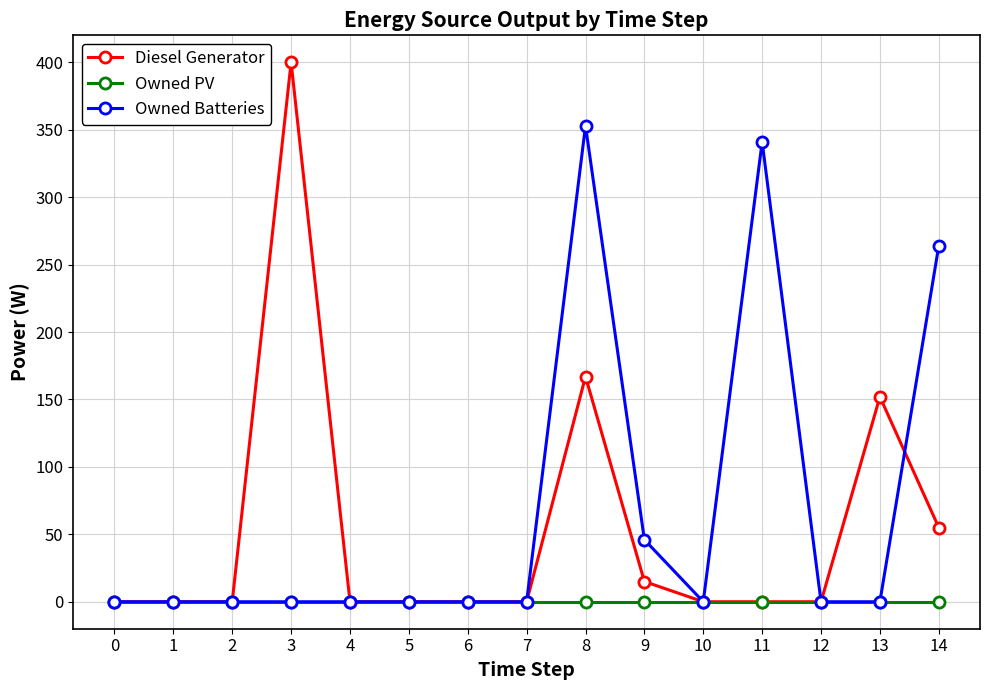

What is the total value across all series at 8?

520